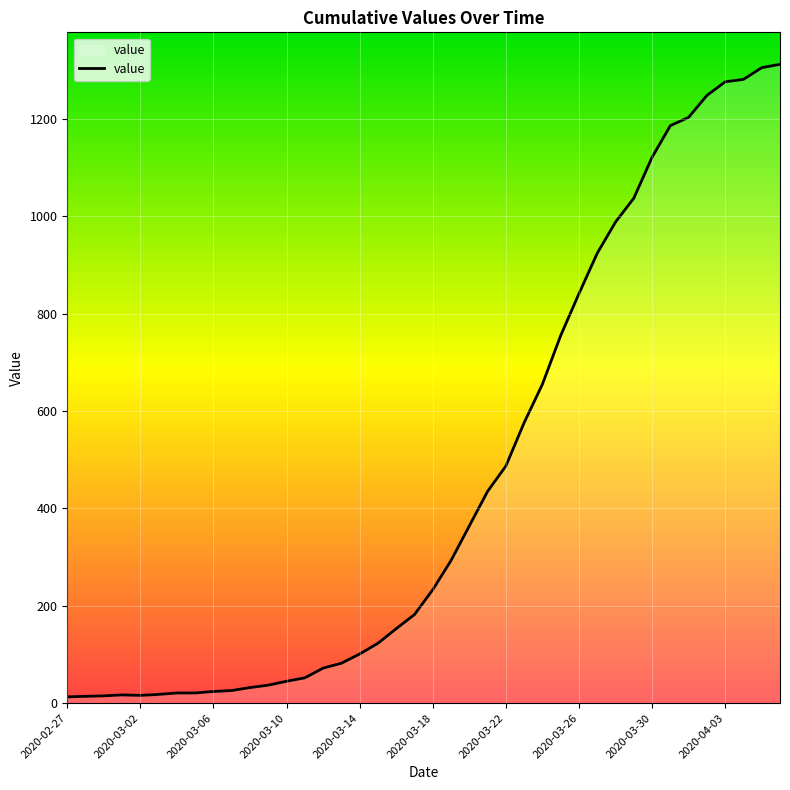

What is the smallest value displayed?

13